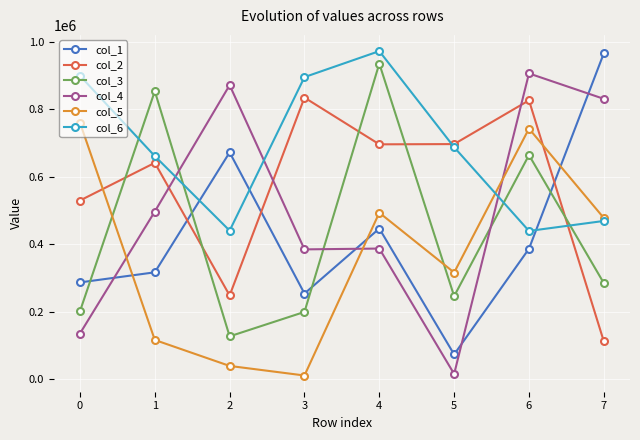

True or false: col_5 has more than 0 interior local peaks.

True